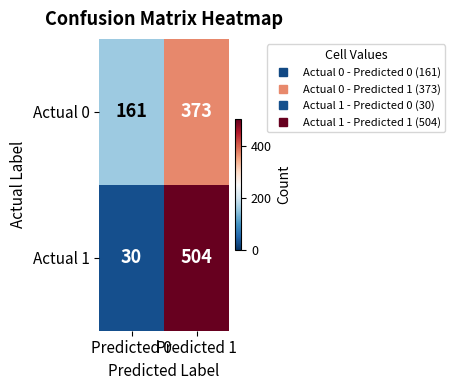

List the series in order of their peak value, lowest first.

Actual 0, Actual 1